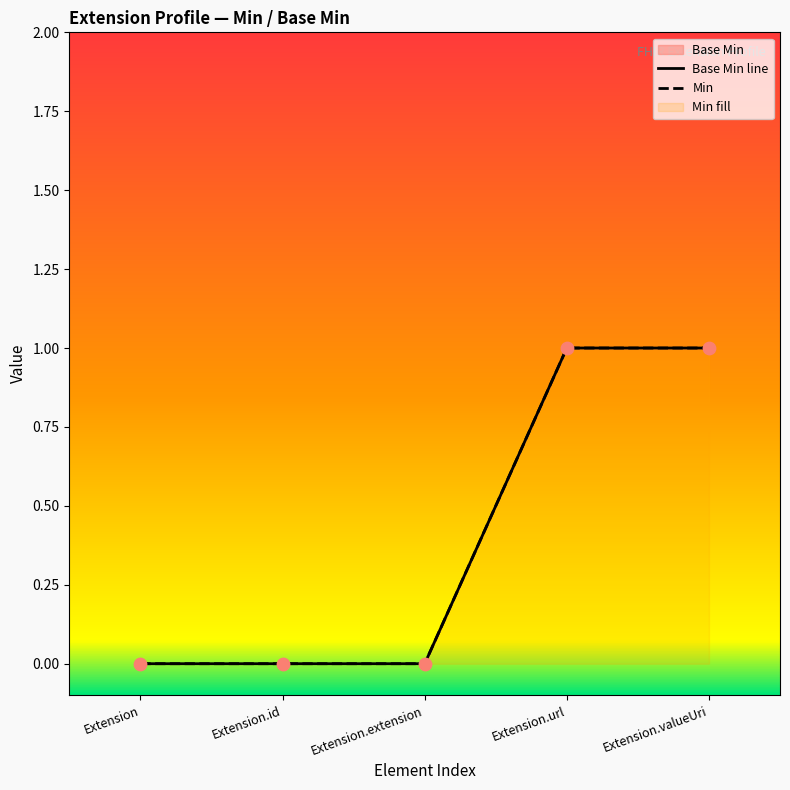

At how many categories does at least one series exceed 0?

2